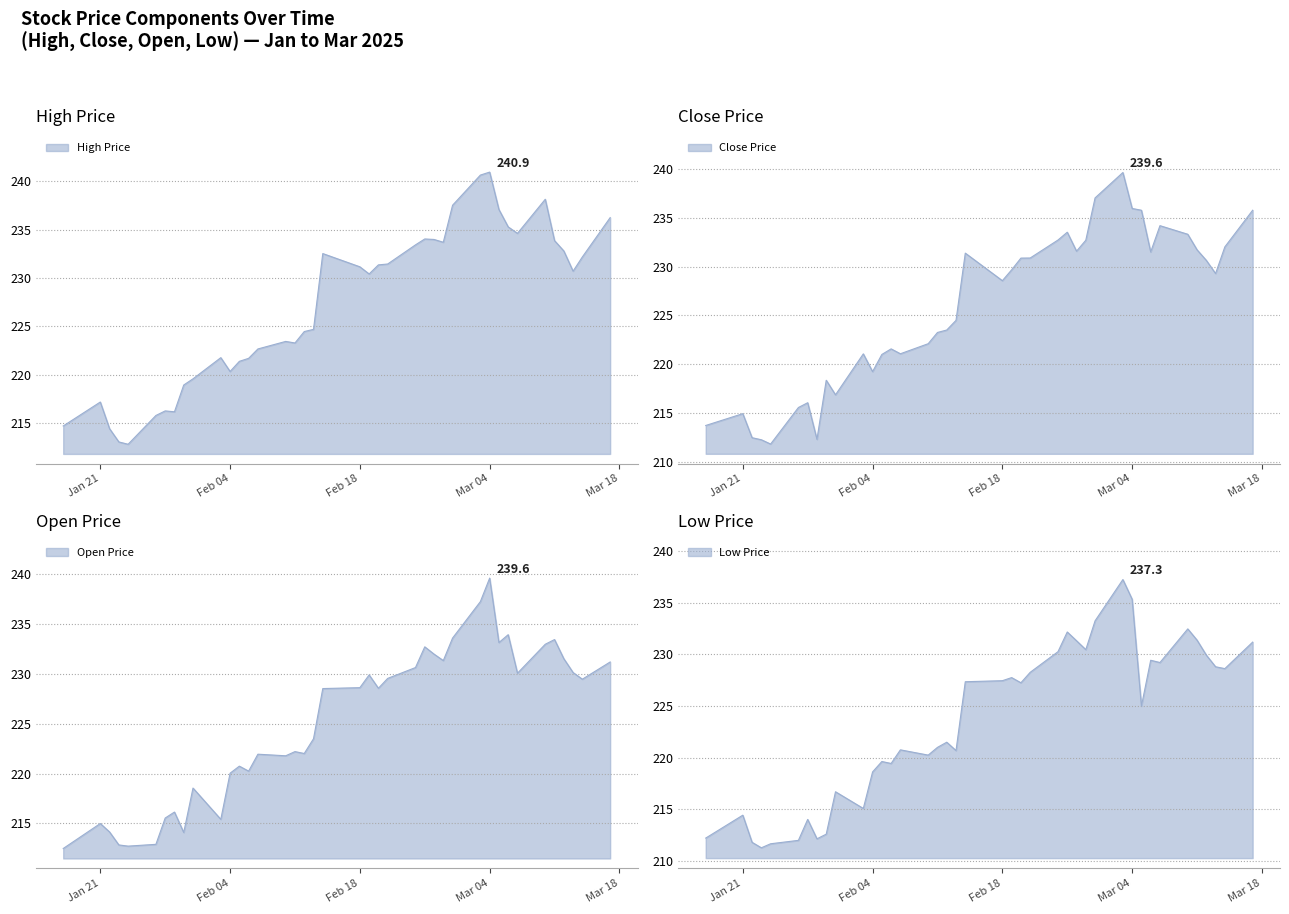

List the series in order of their peak value, highest first.

high, close, open, low